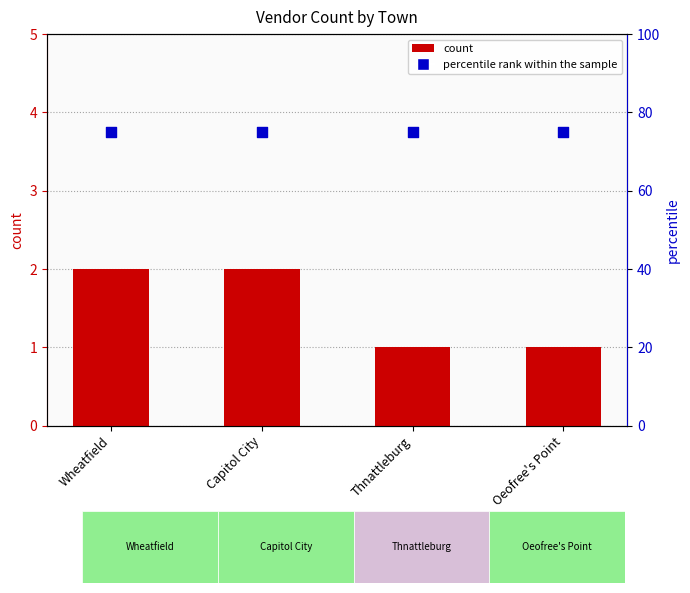

Which series has the widest spread of Y values?

count